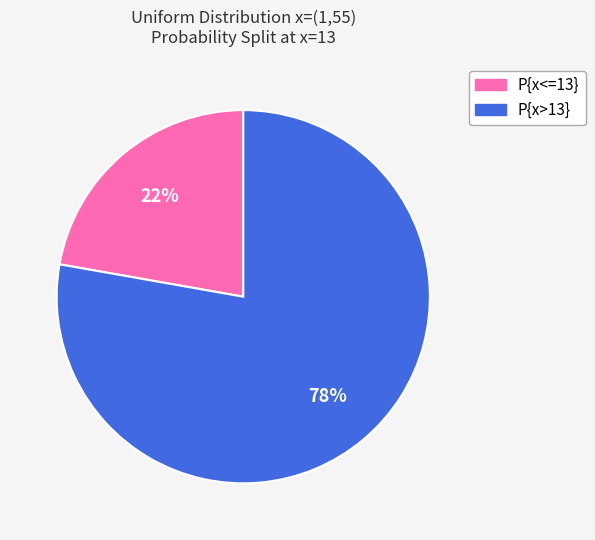

The P{x>13} slice represents 78% of the pie. True or false?

True